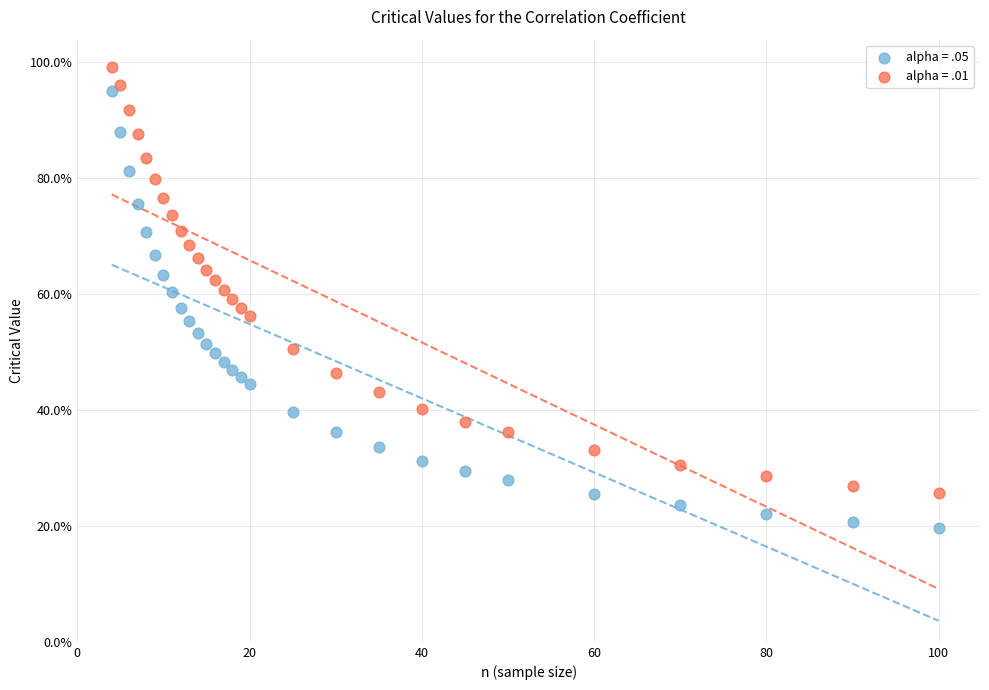

Which series has the widest spread of Y values?

alpha = .05